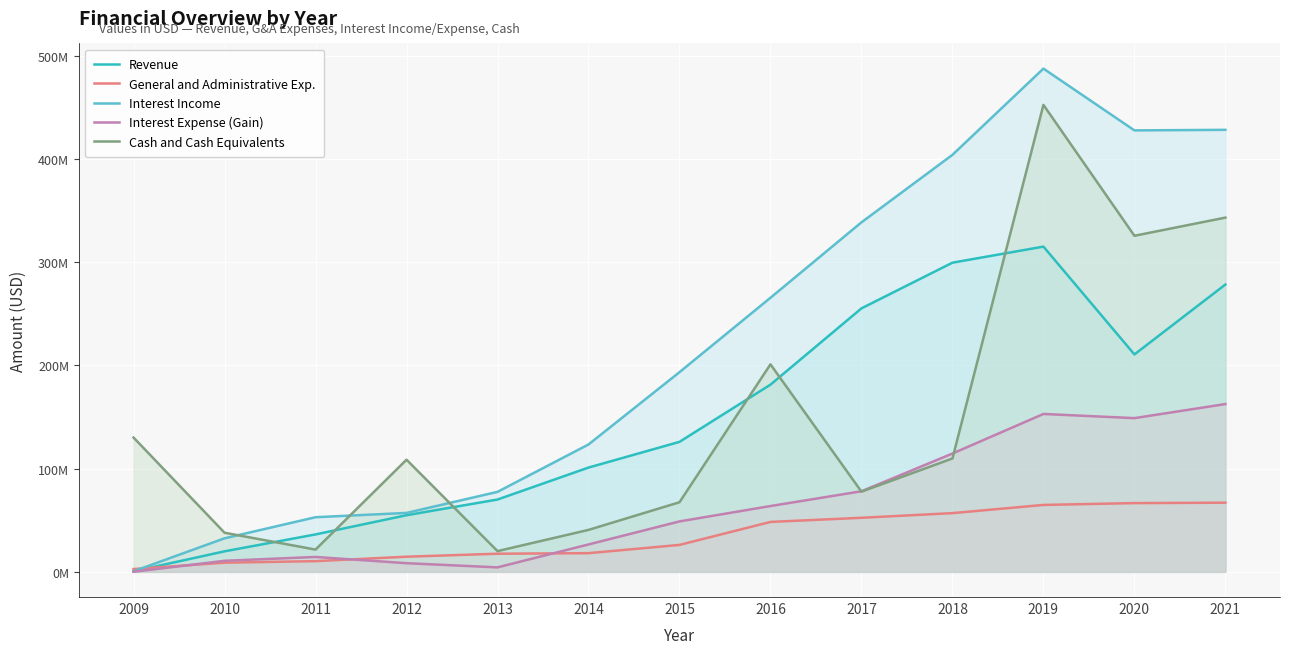

List the labels in order of Interest Expense (Gain) value, largest first.

2021, 2019, 2020, 2018, 2017, 2016, 2015, 2014, 2011, 2010, 2012, 2013, 2009